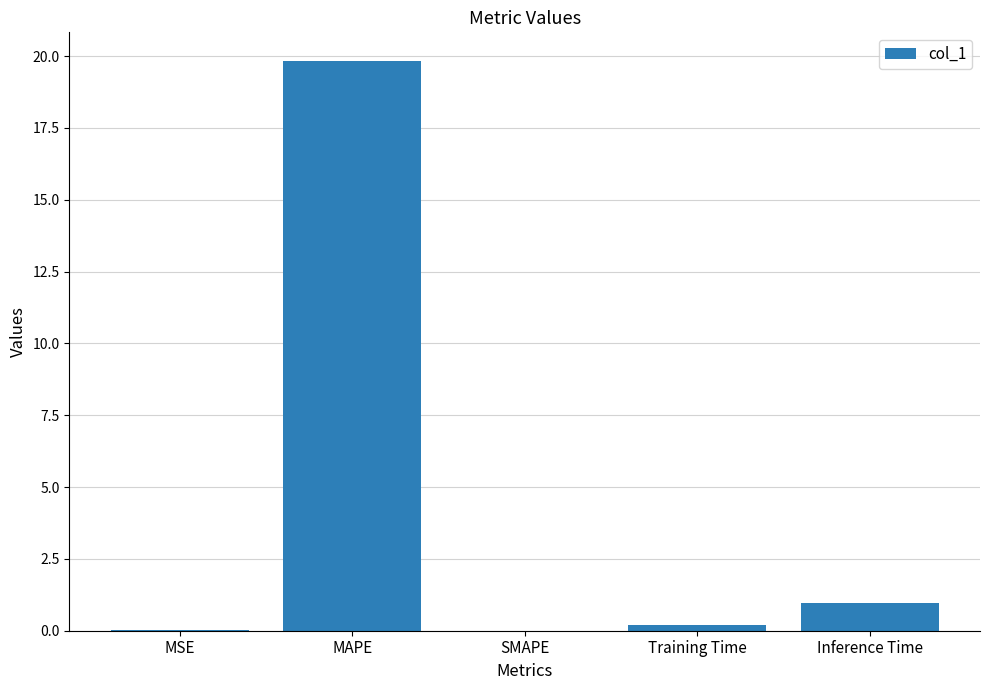

What is the average value?

4.2